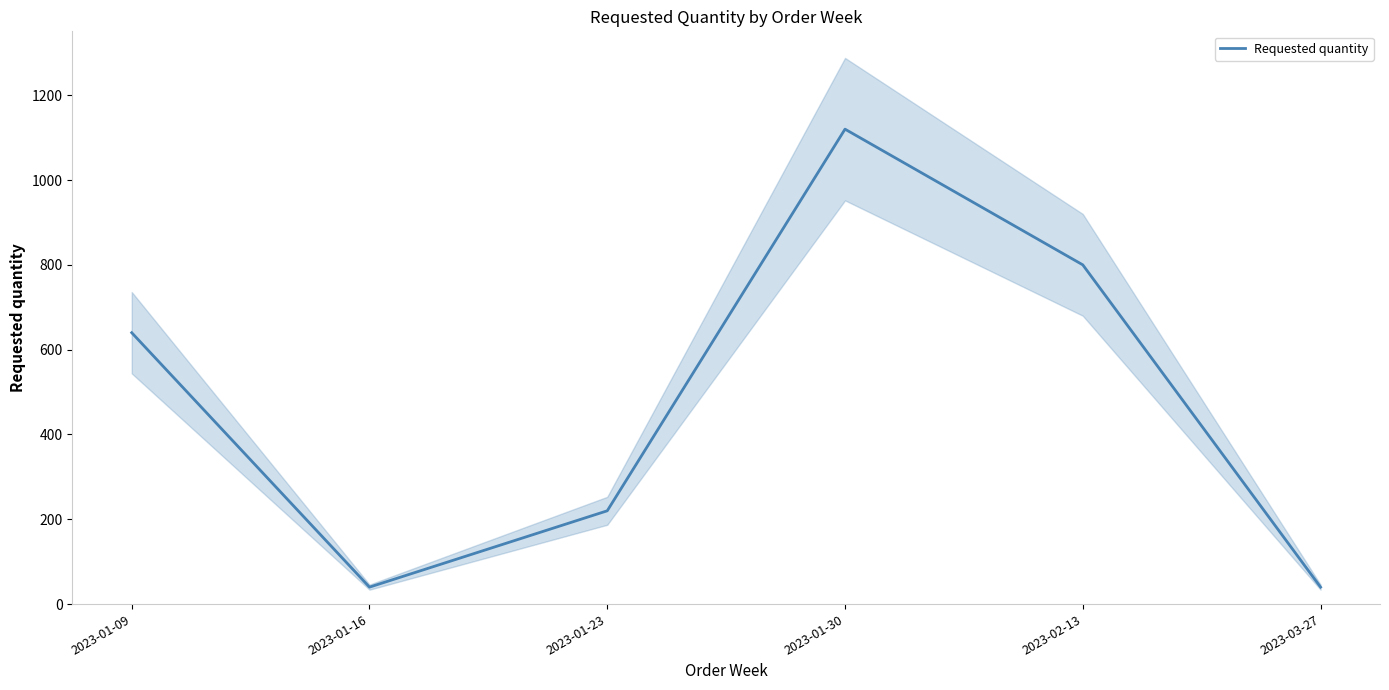

Reading left to right, list all the values displayed in this chart.

640	40	220	1120	800	40